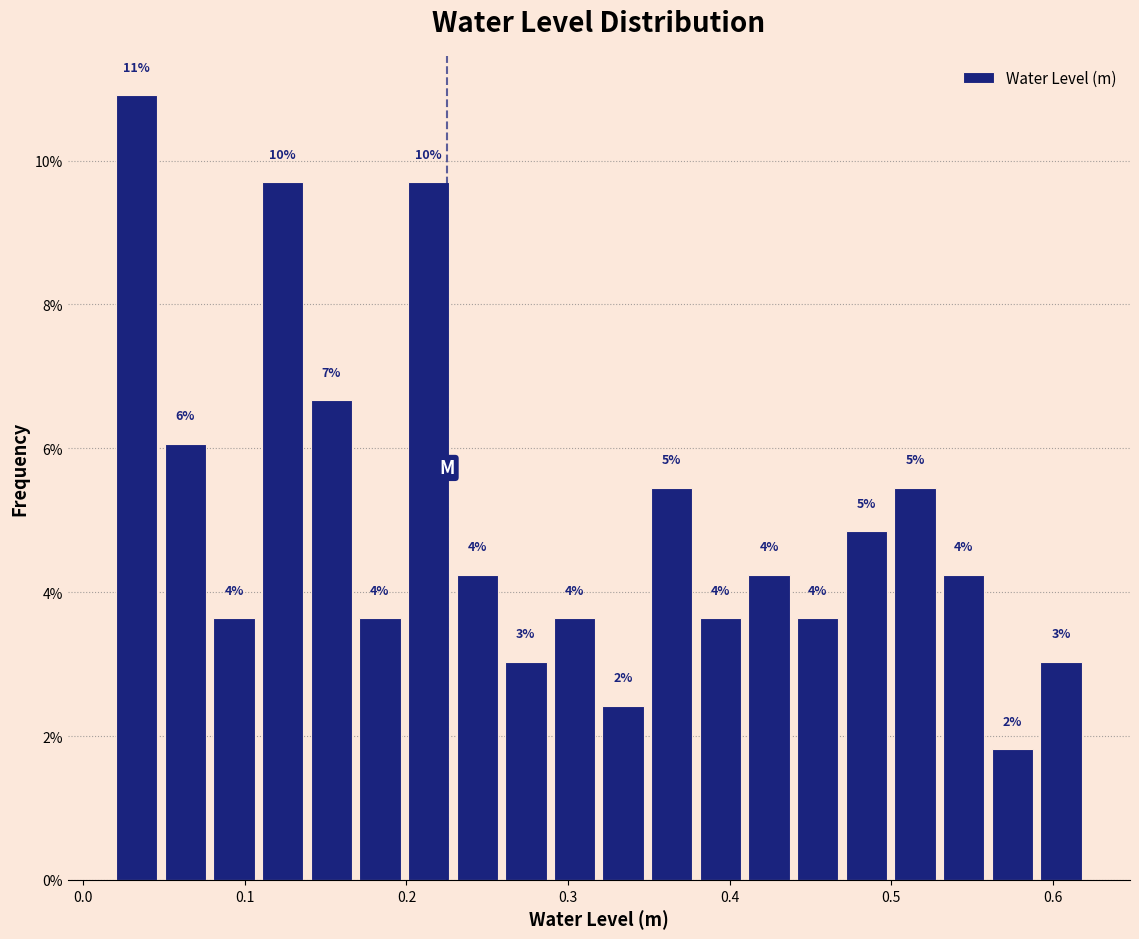

Read against the x-axis, roughly where is the centre of the tallest bar?

0.03